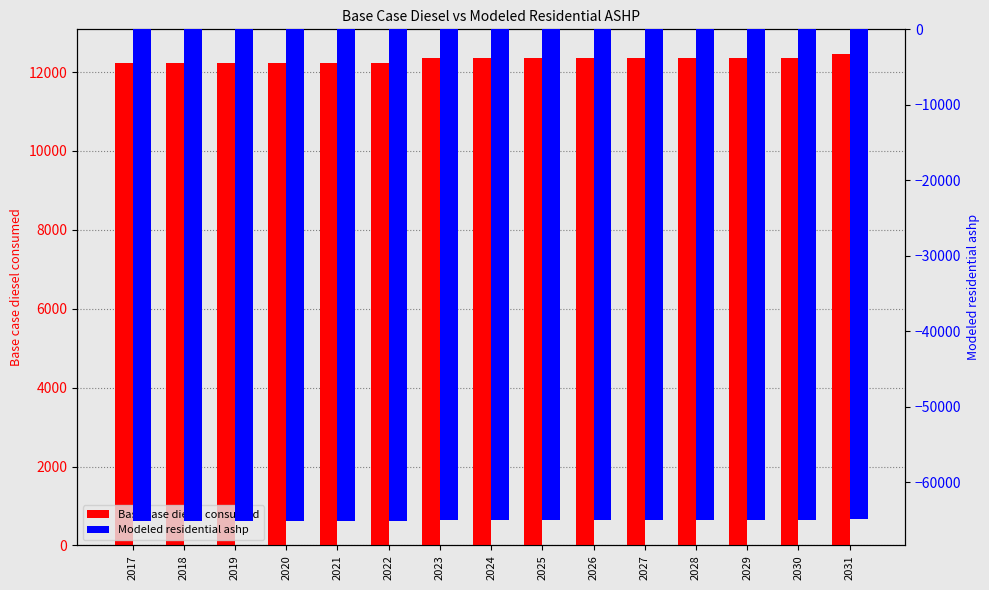

Which series has the widest spread of values?

Base case diesel consumed